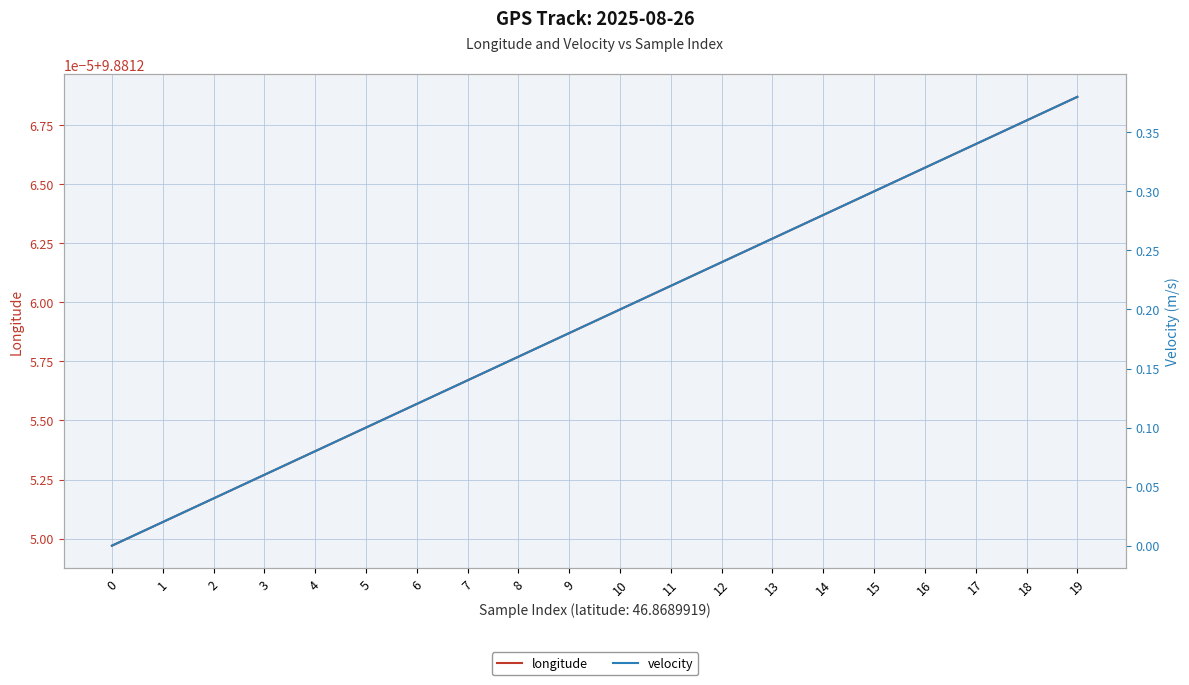

At which category is the sum across all series the highest?

19